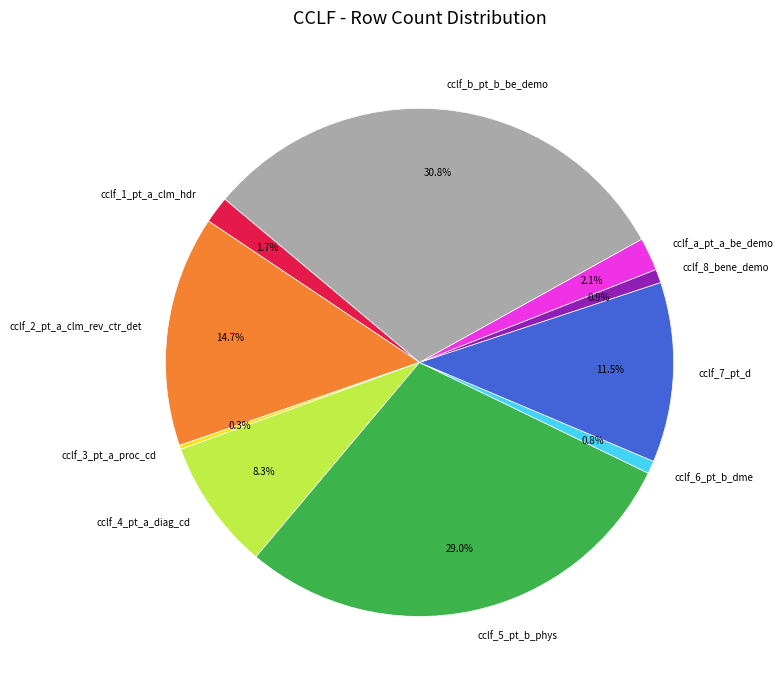

To the nearest percent, what percentage of the pie is cclf_5_pt_b_phys?

29%